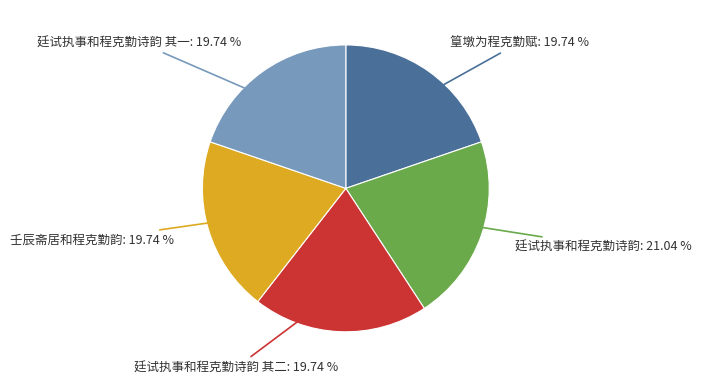

What portion of the pie excludes 廷试执事和程克勤诗韵?

79.0%